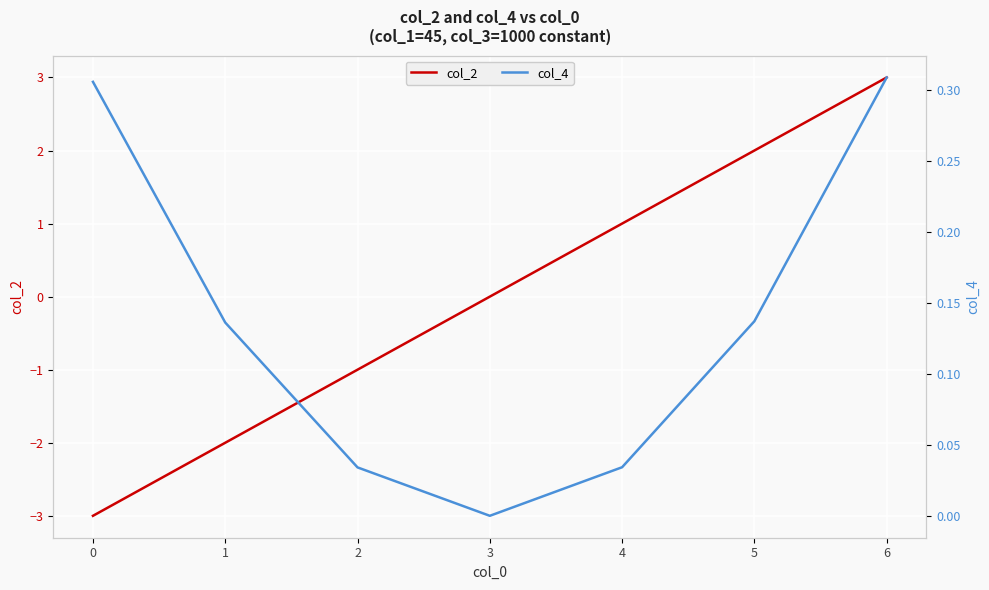

What is the total value across all series at 5?

2.1